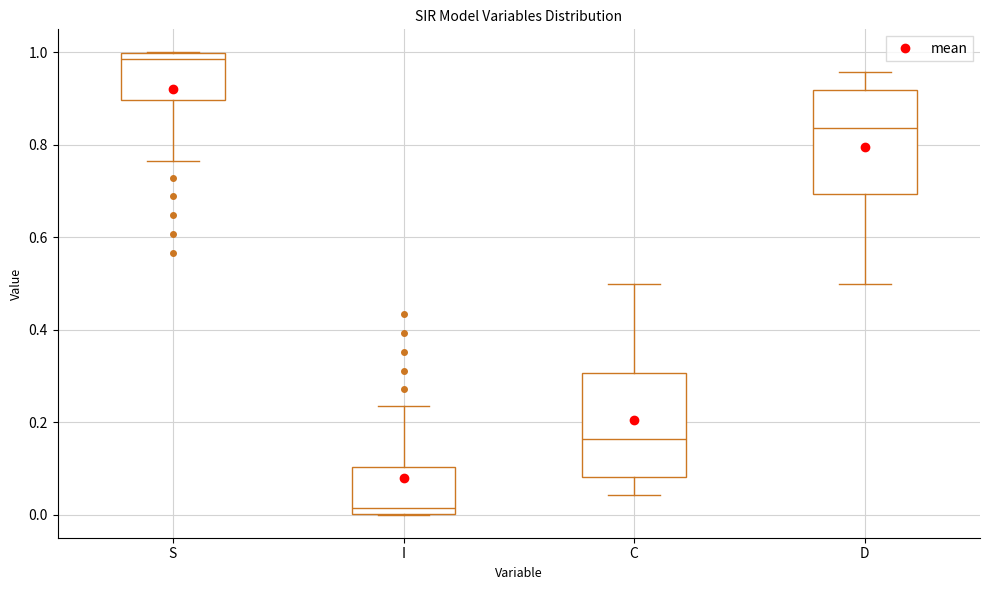

Where does the median line of the box for S sit on the y-axis? The values are not printed on the chart, so give them approximately, as read against the axis.

0.98